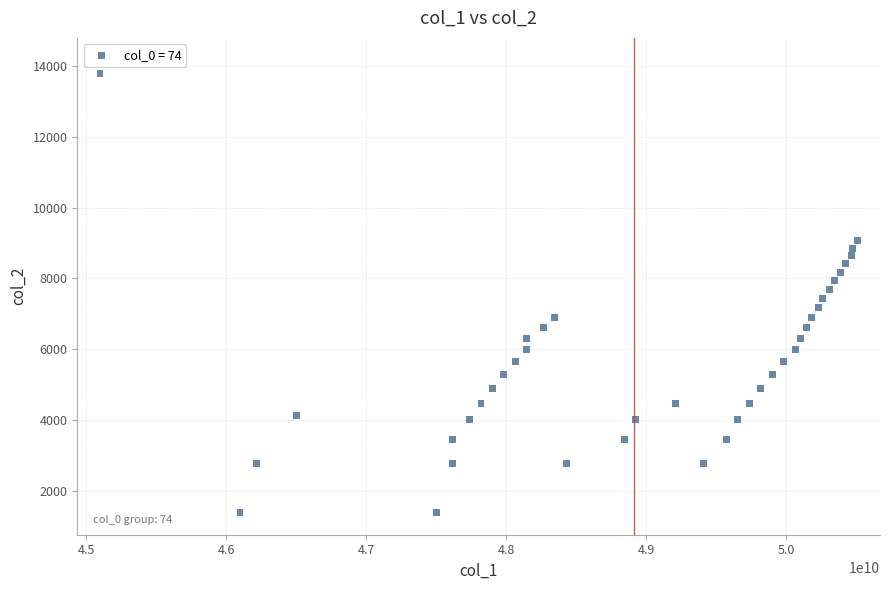

What is the range of X values (max minus min)?

5409962691